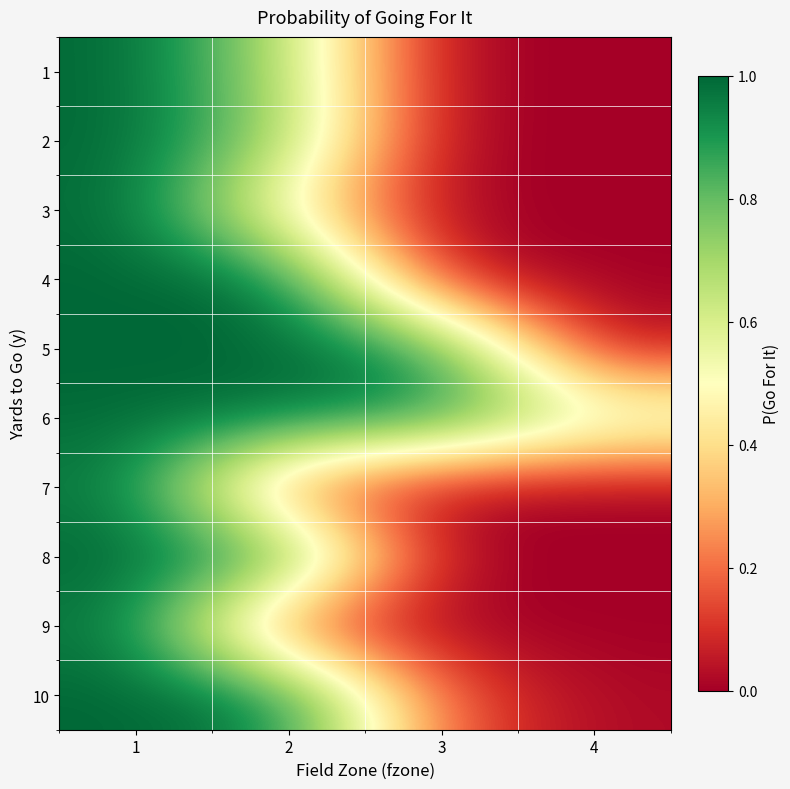

At how many categories does at least one series exceed 0?

4